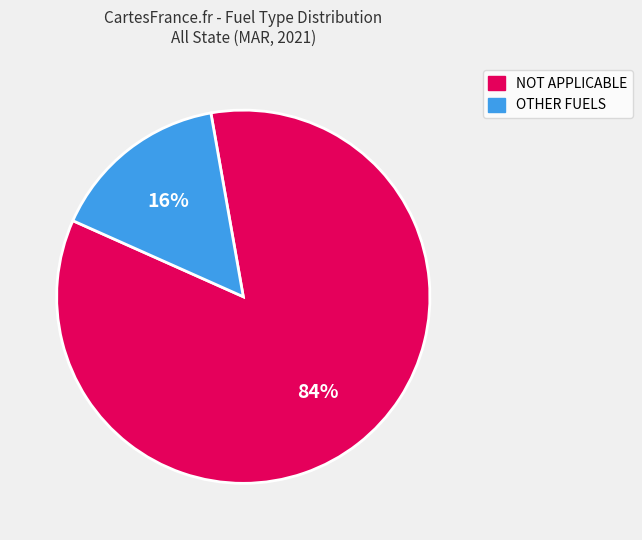

To the nearest percent, what portion does NOT APPLICABLE represent?

84%